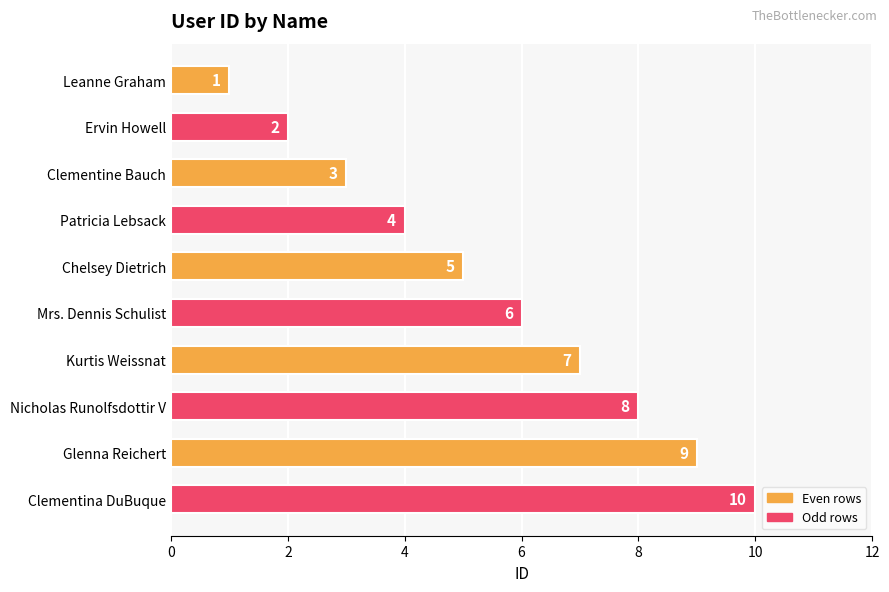

What is the change in value from Leanne Graham to Kurtis Weissnat?

+6